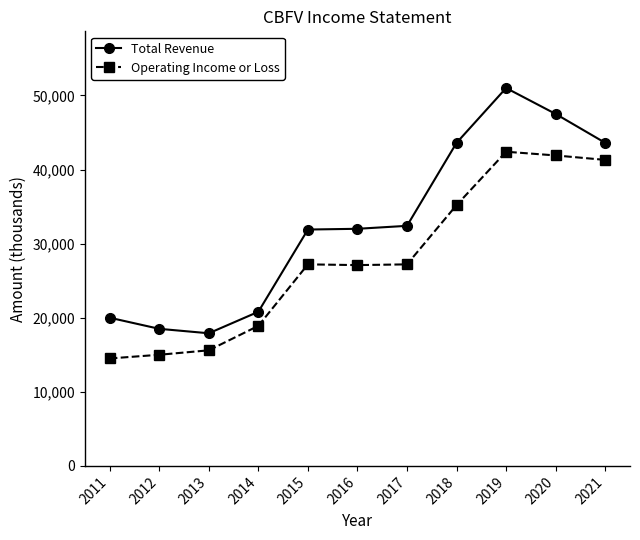

What is the difference between the highest and lowest values at 2013?

2300